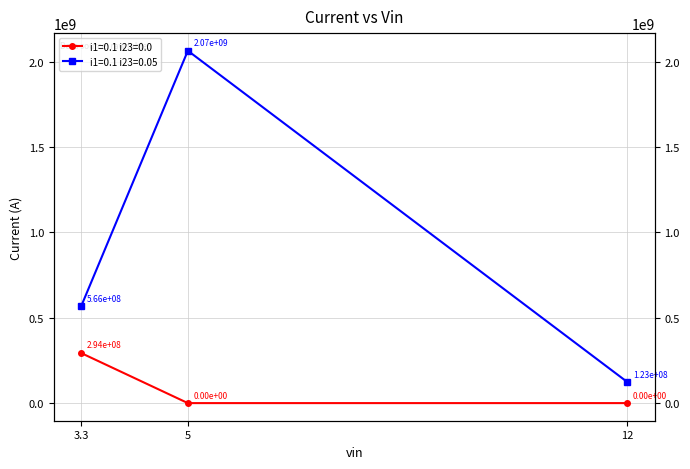

At which category does the chart reach its peak across all series?

5